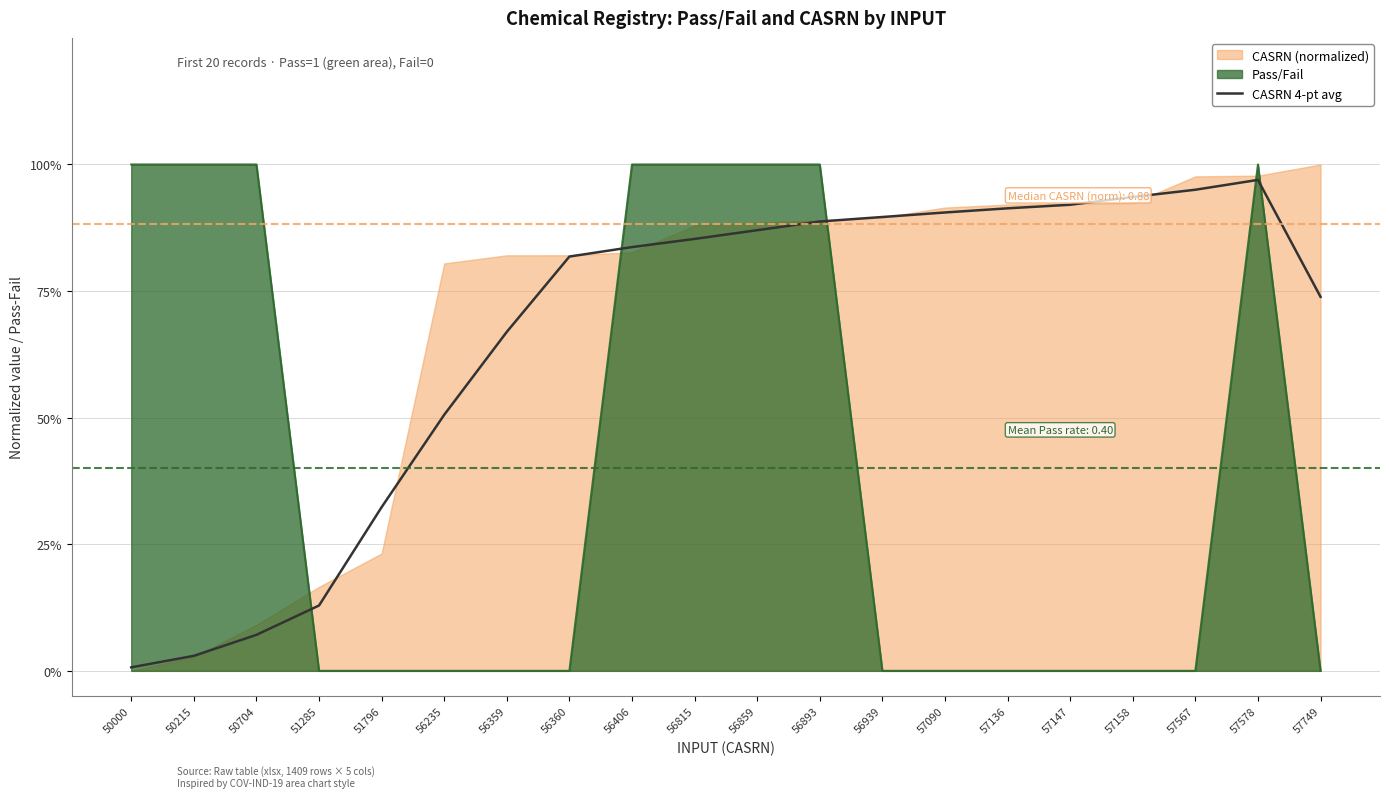

Which label corresponds to the smallest value in the chart?

50000